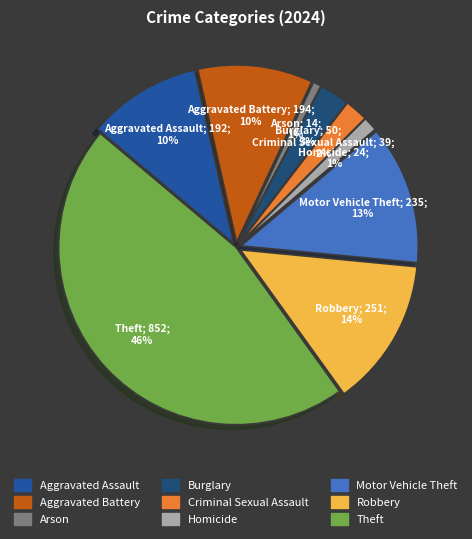

Rank the categories by value from highest to lowest.

Theft, Robbery, Motor Vehicle Theft, Aggravated Battery, Aggravated Assault, Burglary, Criminal Sexual Assault, Homicide, Arson